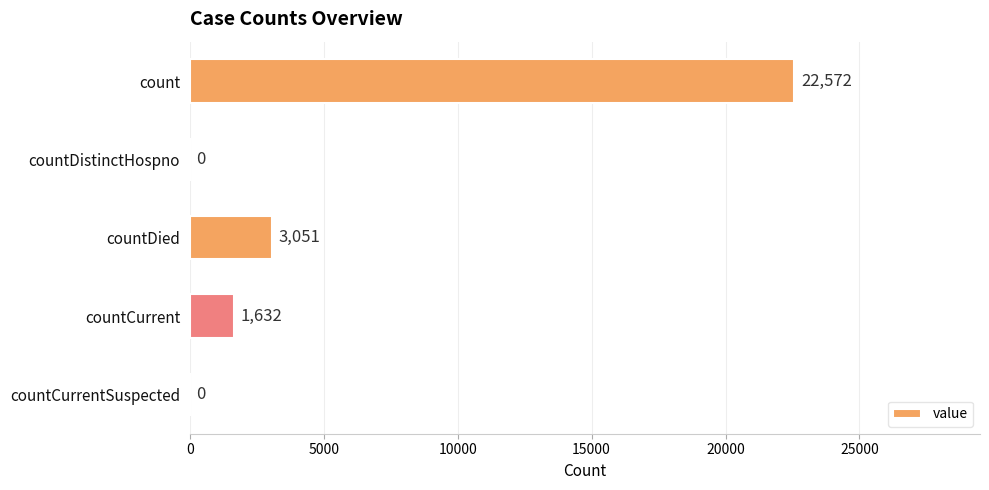

Which has a higher value, countDied or countDistinctHospno?

countDied